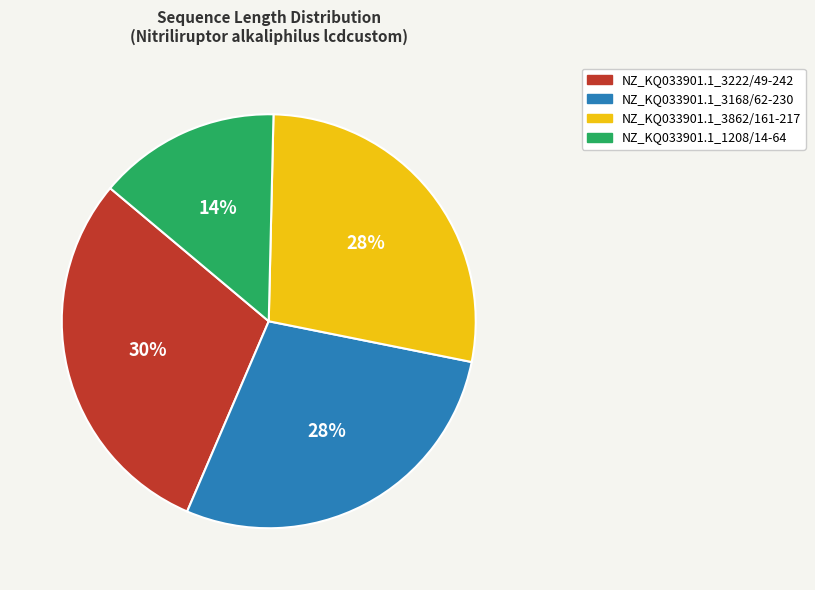

Is NZ_KQ033901.1_3168/62-230 the majority of the pie?

No